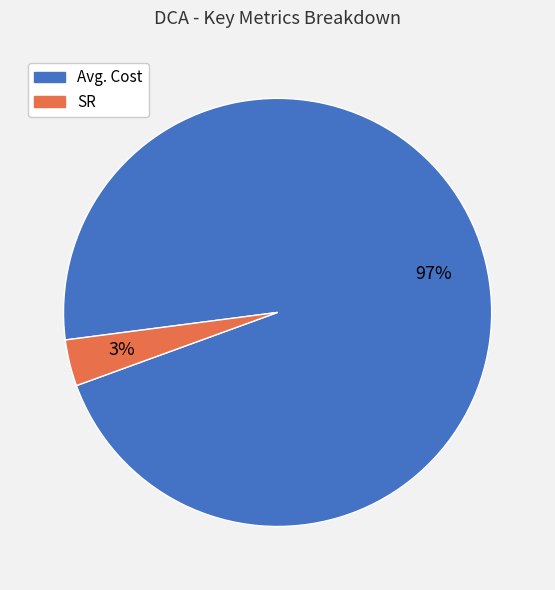

How many slices are in this pie chart?

2